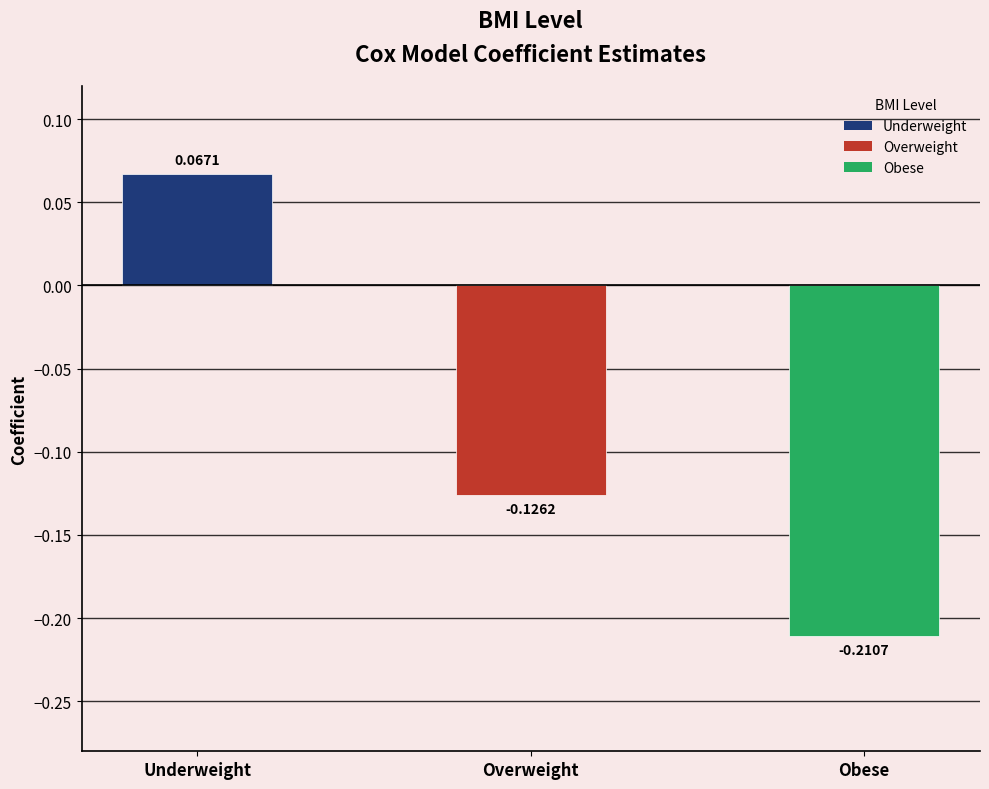

What is the label of the 2nd bar from the left?

Overweight